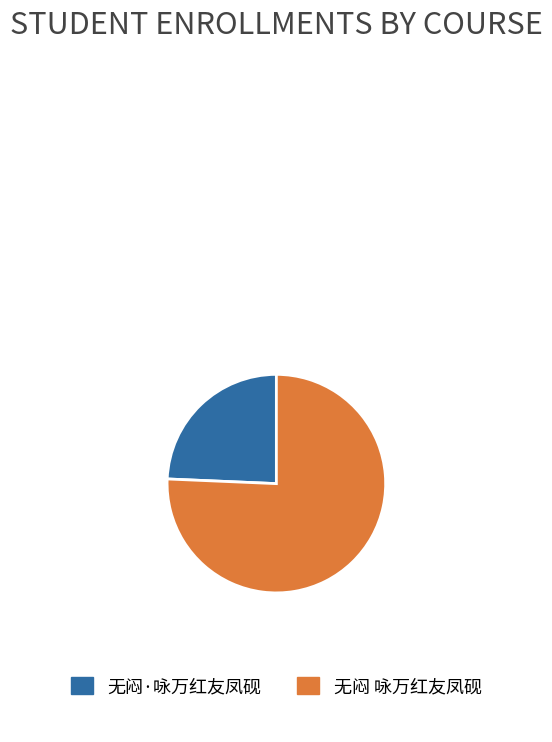

Rank the categories by value from highest to lowest.

无闷 咏万红友凤砚, 无闷·咏万红友凤砚